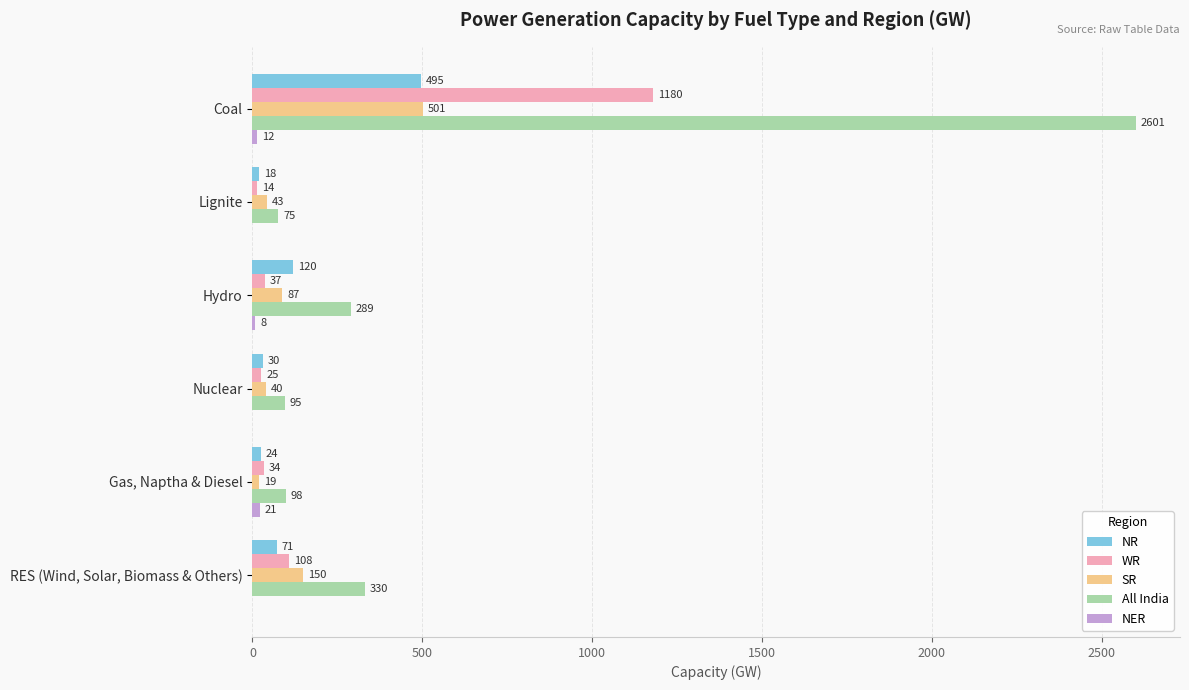

What is the average value of the SR series?

140